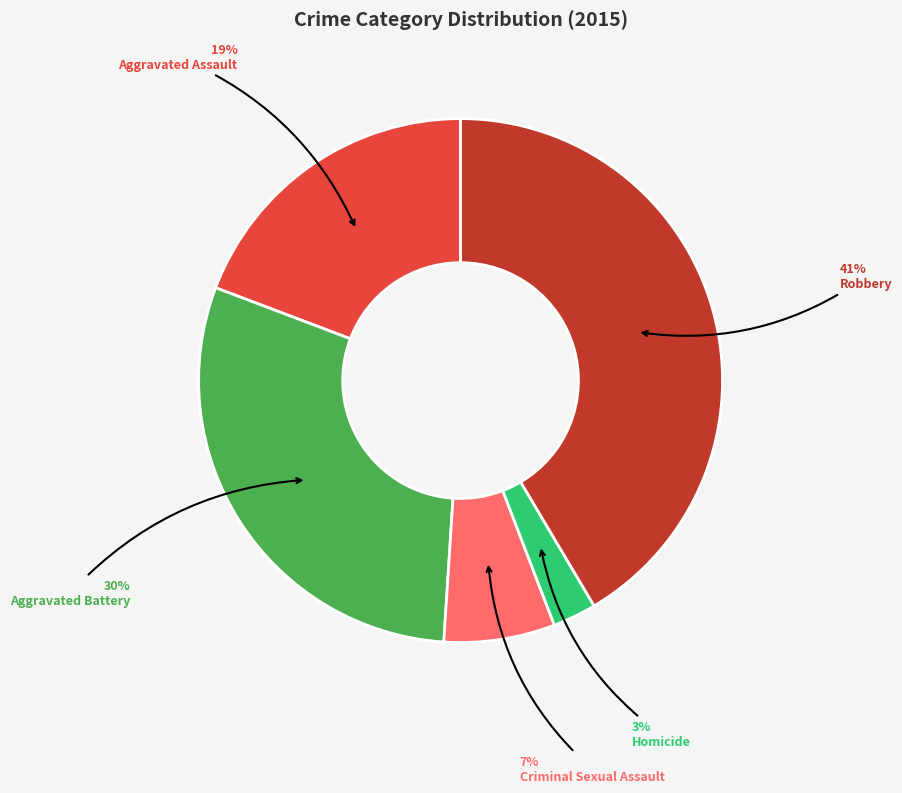

To the nearest percent, what is the average slice percentage?

20%